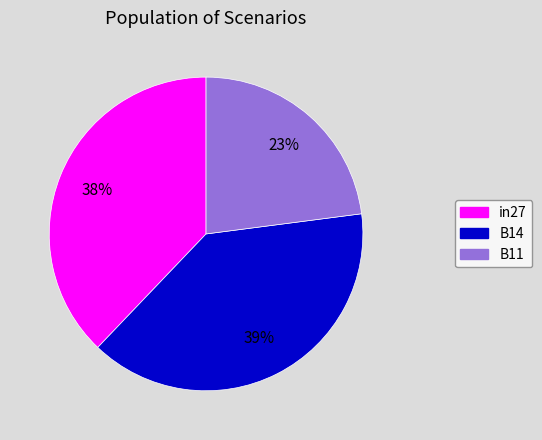

What percentage is the B14 slice, to the nearest percent?

39%